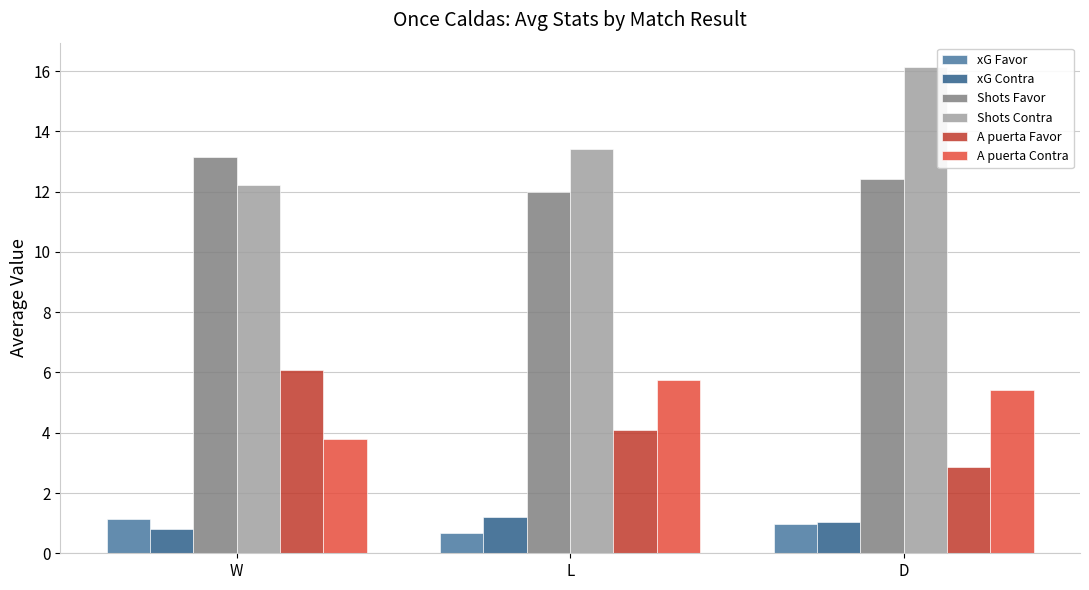

What is the total value across all series at D?

38.9